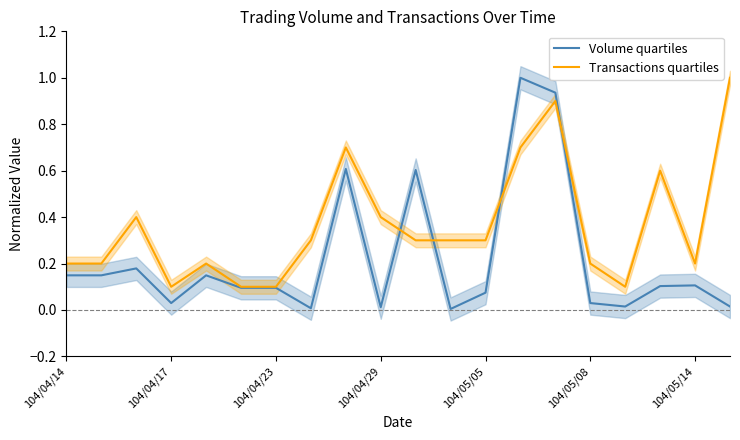

Which series has the largest total across all categories?

Transactions quartiles